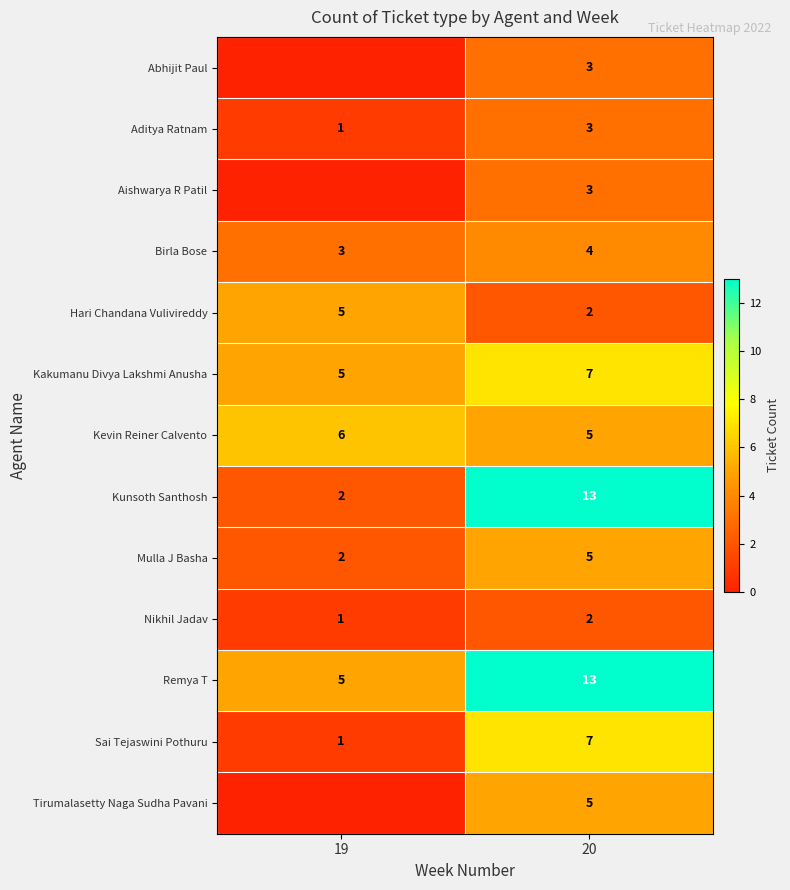

The Mulla J Basha series shows 2 at 19. True or false?

True